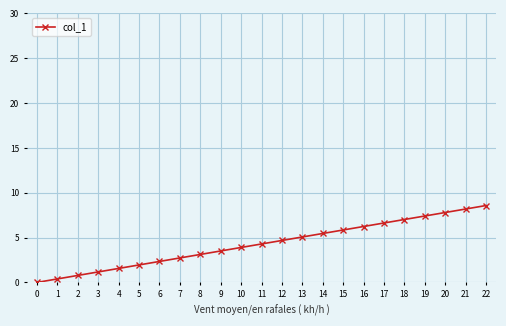

Reading left to right, list all the values displayed in this chart.

0=0.0	1=0.4	2=0.8	3=1.2	4=1.6	5=1.9	6=2.3	7=2.7	8=3.1	9=3.5	10=3.9	11=4.3	12=4.7	13=5.1	14=5.5	15=5.8	16=6.2	17=6.6	18=7.0	19=7.4	20=7.8	21=8.2	22=8.6